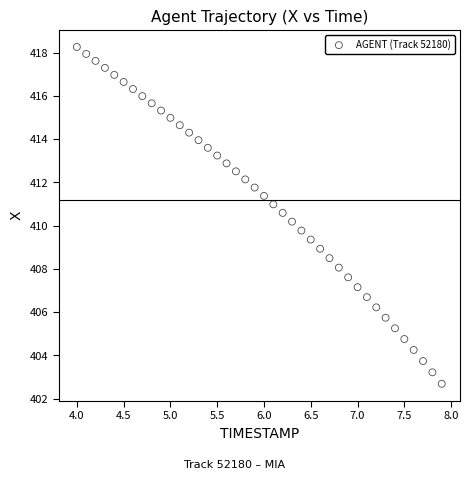

What is the range of X values (max minus min)?

3.9